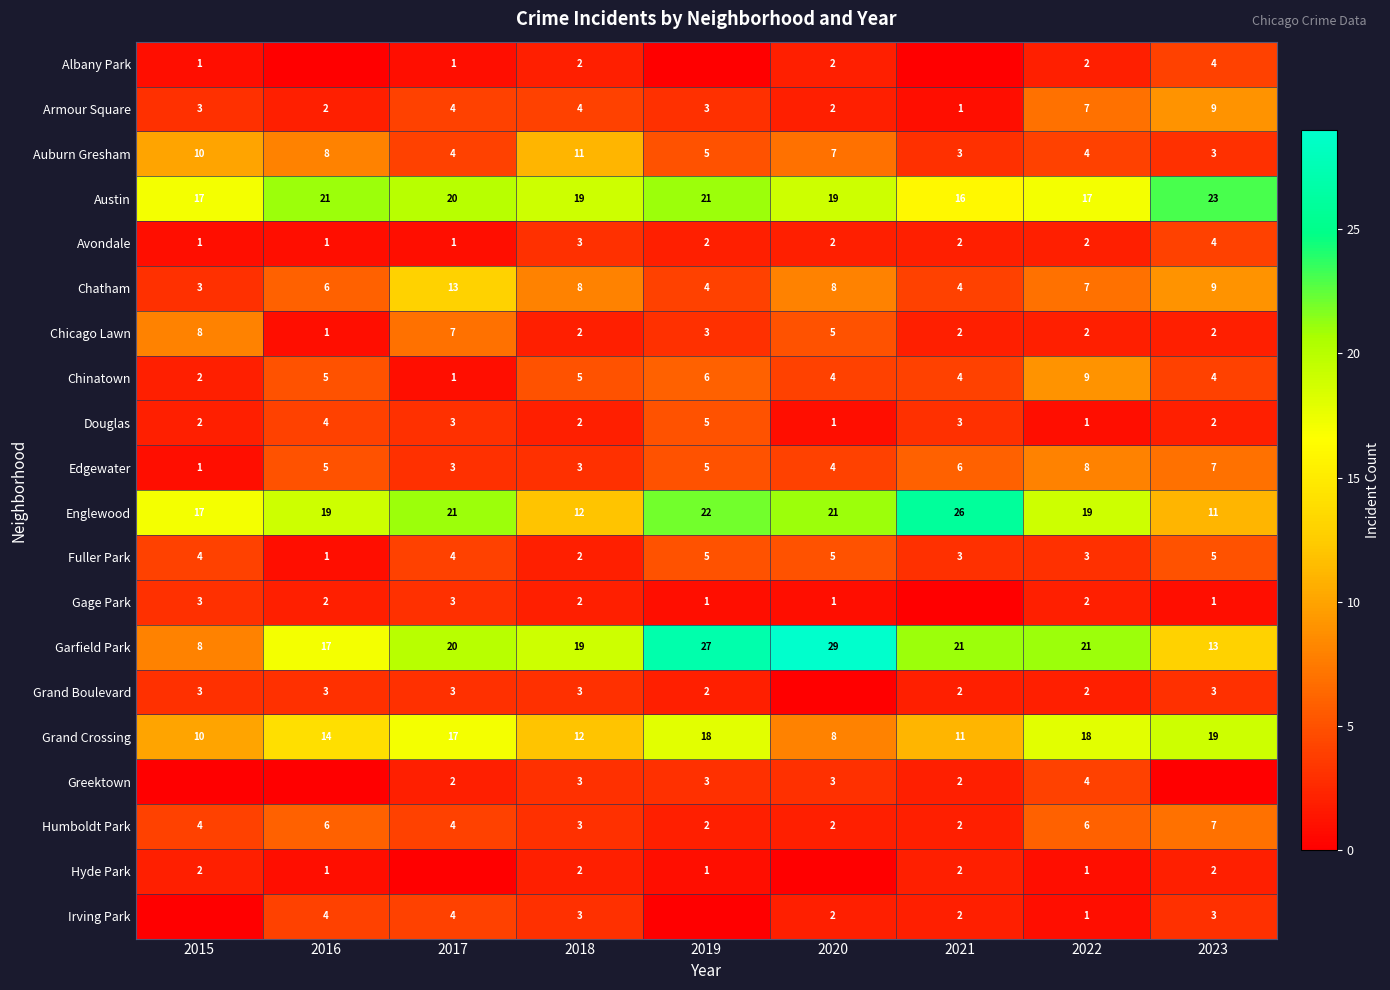

What is the approximate value of Chicago Lawn at 2017?

7